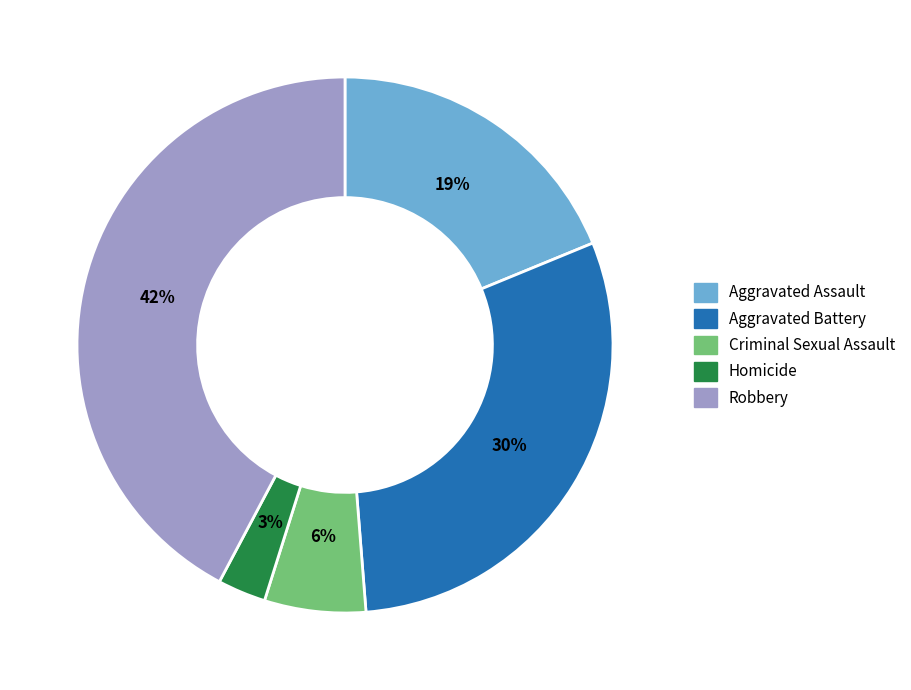

Does Homicide represent more than half of the total?

No